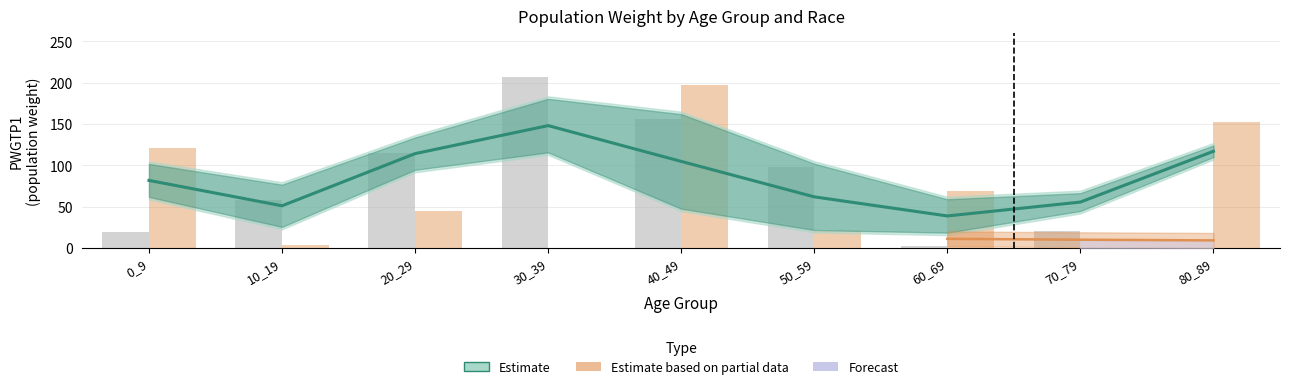

What is the sum of the asian (partial) values at 60_69 and 40_49?

266